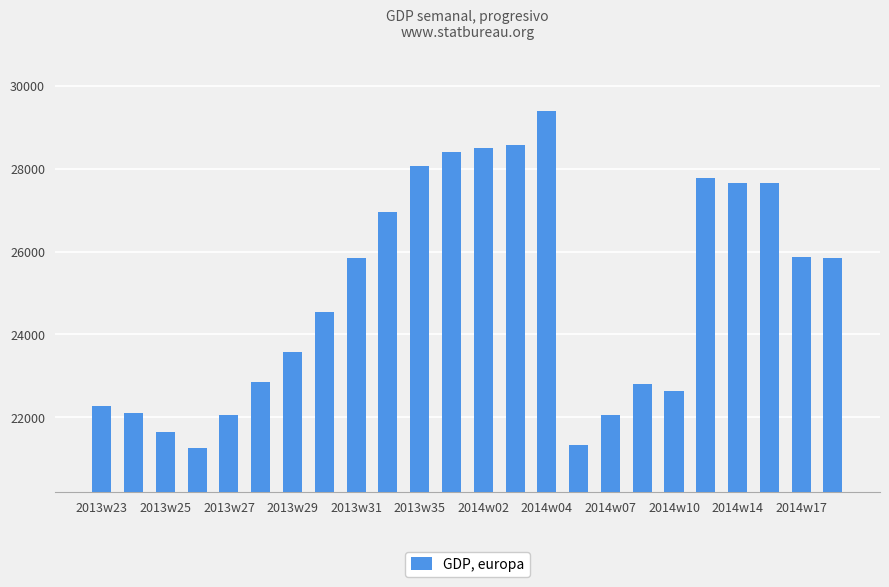

What is the value of the 13th bar from the left?

28496.8